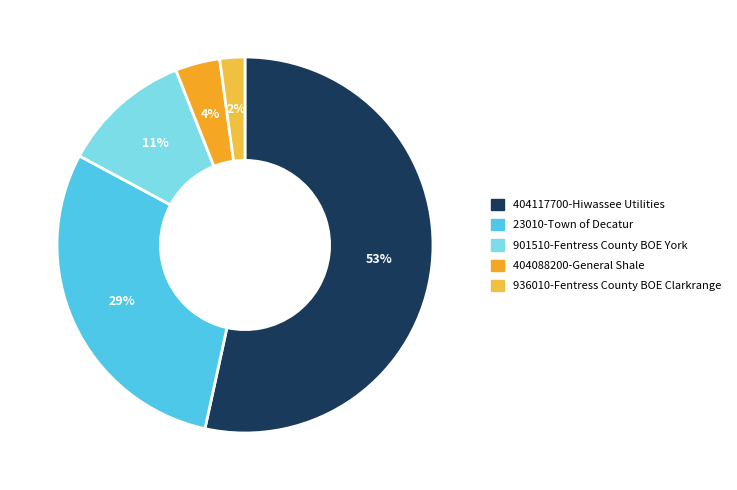

To the nearest percent, what is the difference between the 404088200-General Shale and 936010-Fentress County BOE Clarkrange slice percentages?

2%